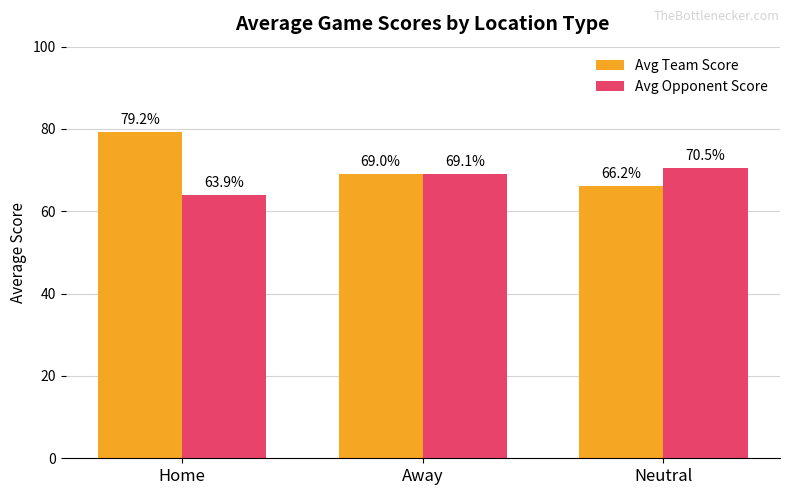

What is the sum of all Avg Opponent Score values?

203.5